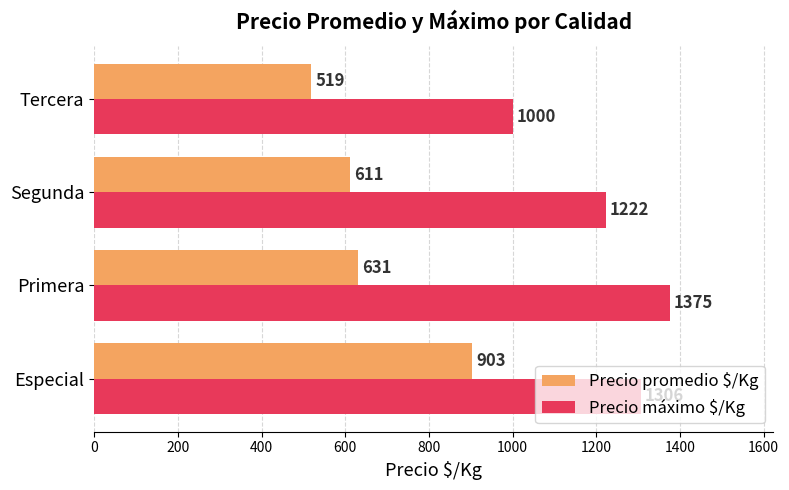

Which series has the widest spread of values?

Precio promedio $/Kg